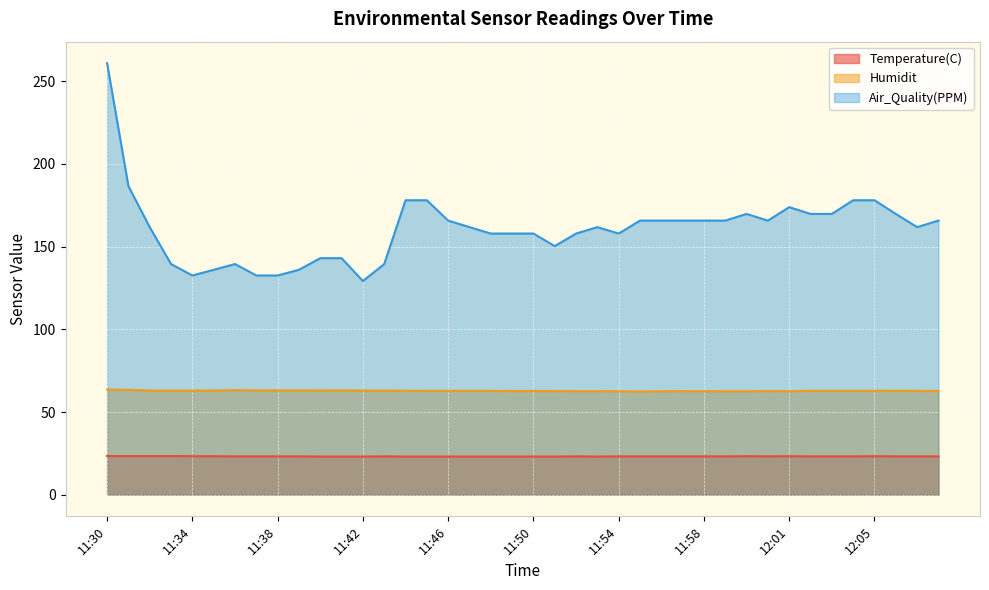

At which category is the sum across all series the highest?

11:30